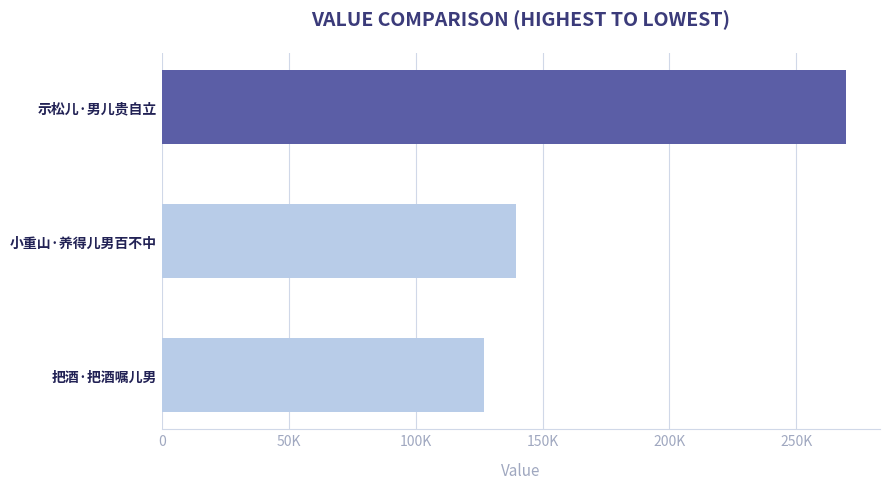

List the labels in order of value, largest first.

示松儿·男儿贵自立, 小重山·养得儿男百不中, 把酒·把酒嘱儿男